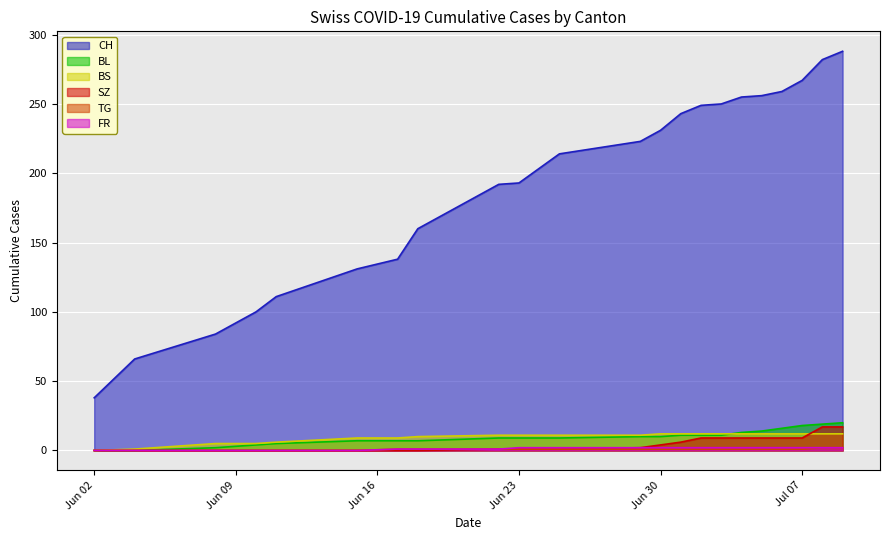

The BS series shows 12 at 2020-07-01. True or false?

True